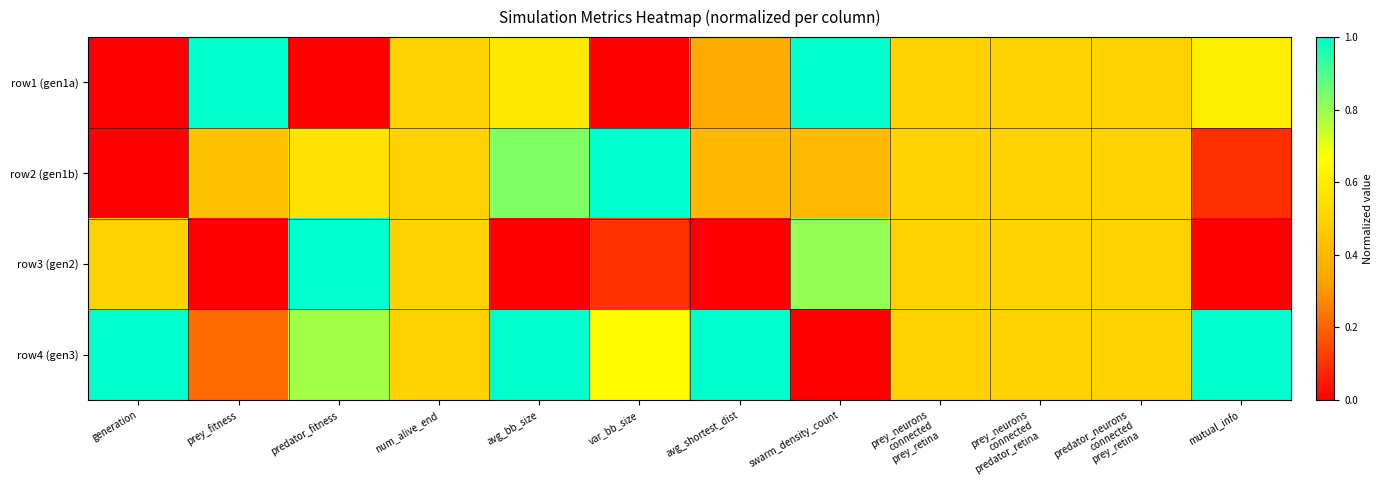

At avg_bb_size, list the series in order from largest to smallest.

row4 (gen3), row2 (gen1b), row1 (gen1a), row3 (gen2)